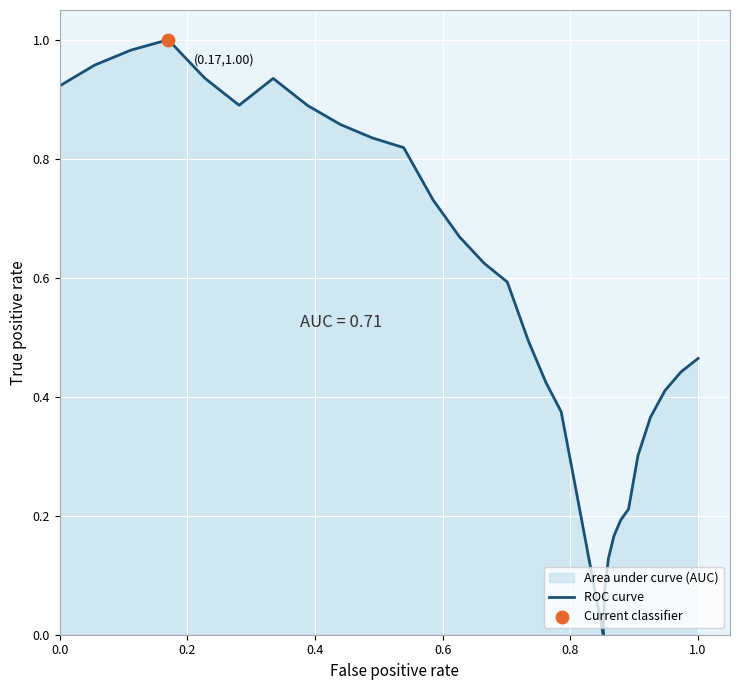

How many lines are shown in the chart?

1